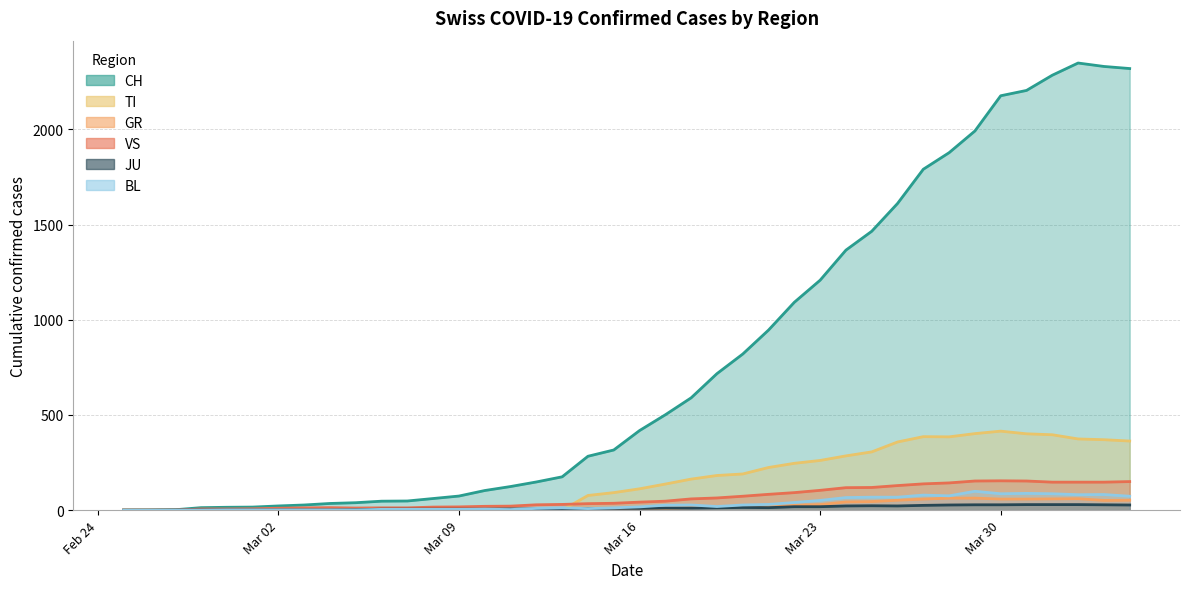

What are all the series names shown in the legend?

CH, TI, GR, VS, JU, BL